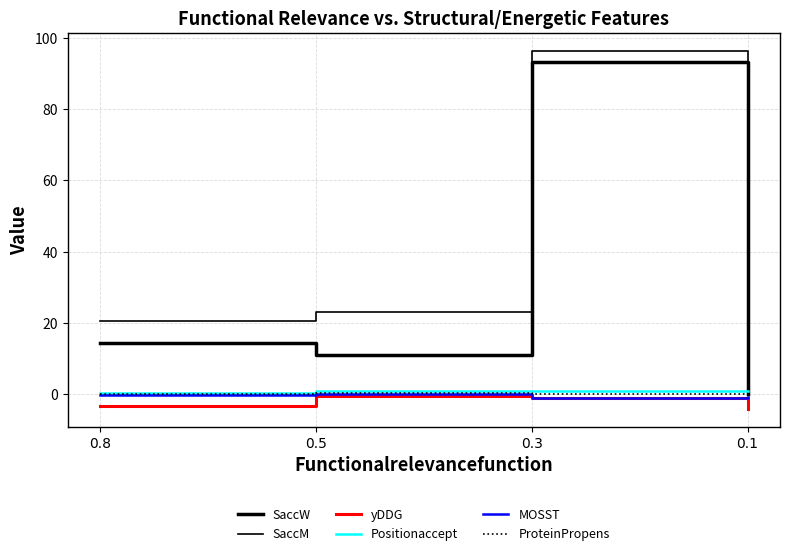

True or false: SaccW has more than 1 points higher than both neighbors.

False